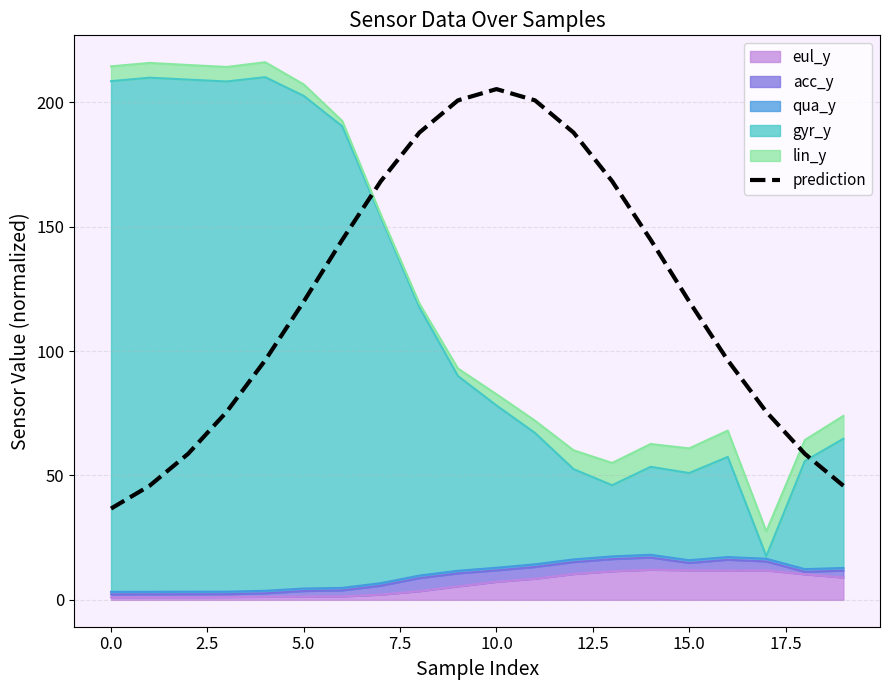

True or false: the data has more than 0 interior local peaks.

True